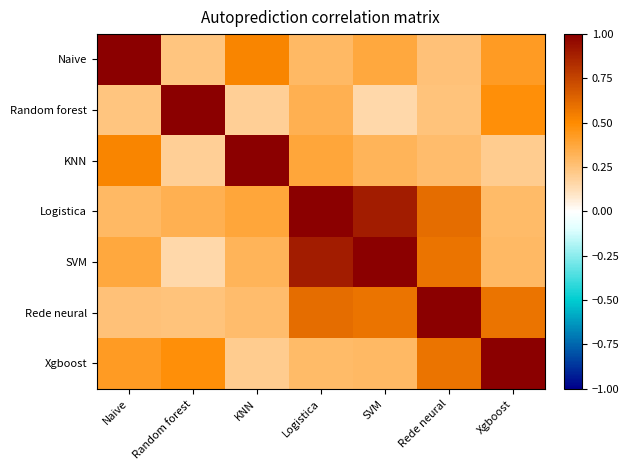

Reading left to right, what are all the values shown in this chart?

Naive: Naive=1.0	Random forest=0.2	KNN=0.5	Logistica=0.3	SVM=0.4	Rede neural=0.3	Xgboost=0.4
Random forest: Naive=0.2	Random forest=1.0	KNN=0.2	Logistica=0.3	SVM=0.2	Rede neural=0.2	Xgboost=0.5
KNN: Naive=0.5	Random forest=0.2	KNN=1.0	Logistica=0.4	SVM=0.3	Rede neural=0.3	Xgboost=0.2
Logistica: Naive=0.3	Random forest=0.3	KNN=0.4	Logistica=1.0	SVM=0.9	Rede neural=0.6	Xgboost=0.3
SVM: Naive=0.4	Random forest=0.2	KNN=0.3	Logistica=0.9	SVM=1.0	Rede neural=0.6	Xgboost=0.3
Rede neural: Naive=0.3	Random forest=0.2	KNN=0.3	Logistica=0.6	SVM=0.6	Rede neural=1.0	Xgboost=0.6
Xgboost: Naive=0.4	Random forest=0.5	KNN=0.2	Logistica=0.3	SVM=0.3	Rede neural=0.6	Xgboost=1.0